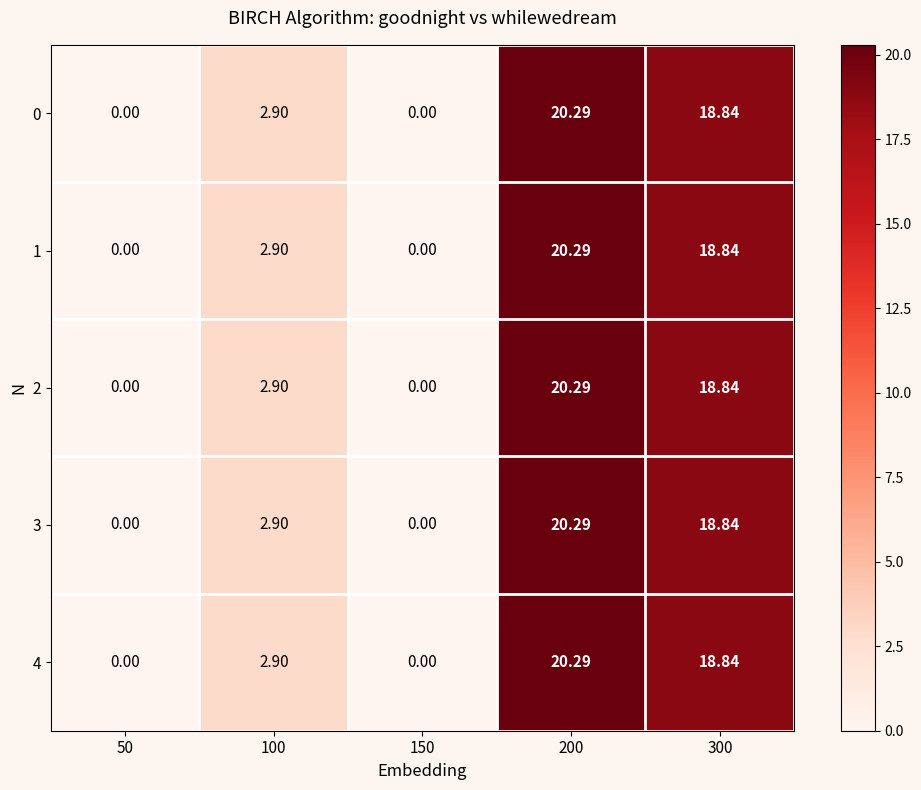

Reading right to left, list all the values displayed in this chart.

0: 300=18.8	200=20.3	150=0.0	100=2.9	50=0.0
1: 300=18.8	200=20.3	150=0.0	100=2.9	50=0.0
2: 300=18.8	200=20.3	150=0.0	100=2.9	50=0.0
3: 300=18.8	200=20.3	150=0.0	100=2.9	50=0.0
4: 300=18.8	200=20.3	150=0.0	100=2.9	50=0.0